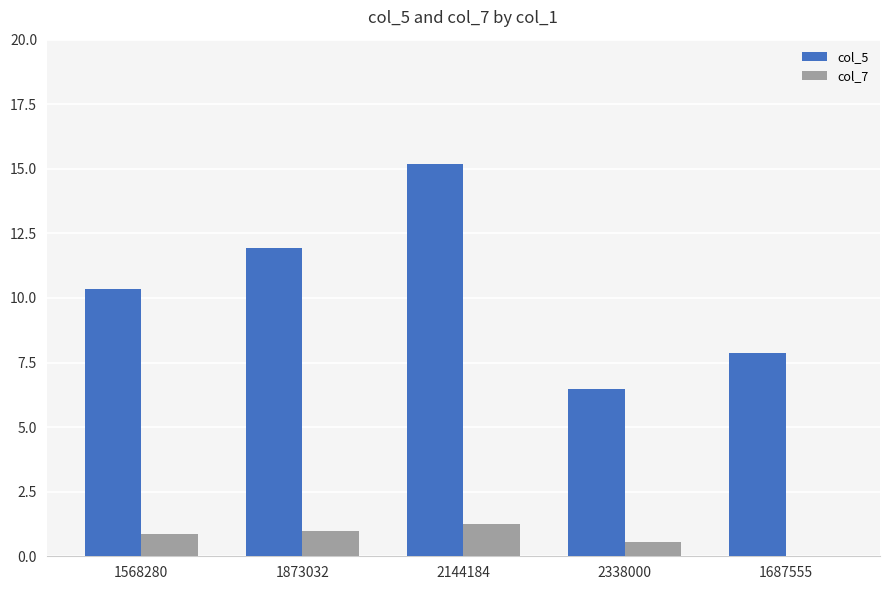

How many values in the col_5 series exceed 10?

3